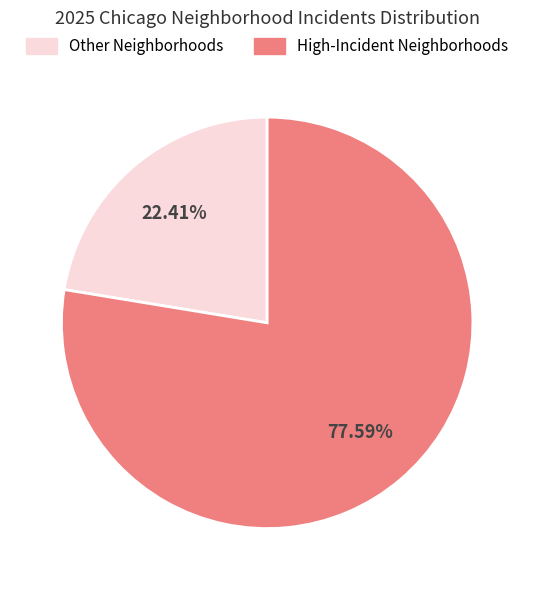

Is there any slice that represents more than half of the pie?

Yes